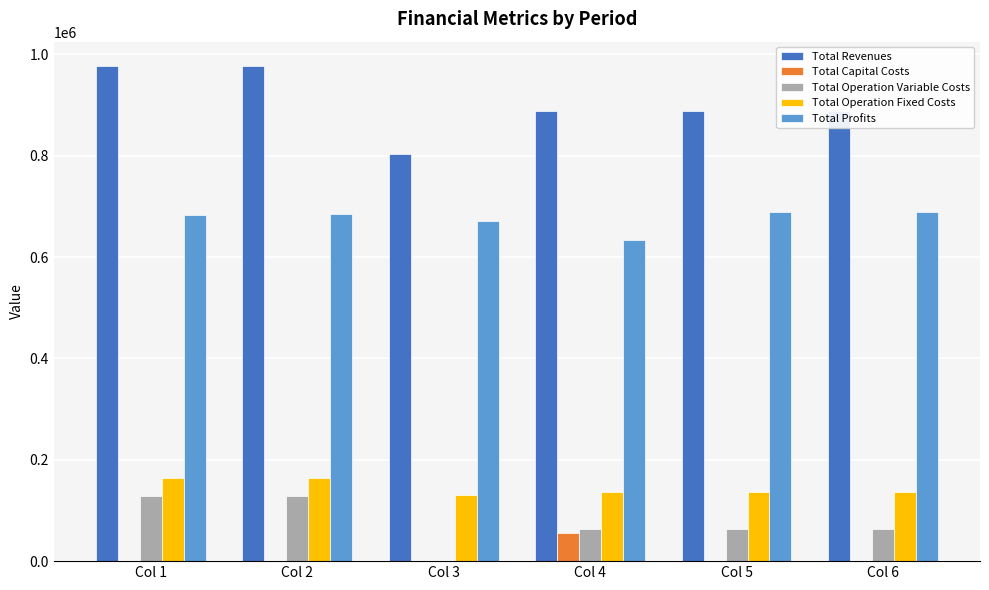

What is the highest value of the Total Operation Fixed Costs series?

163559.8